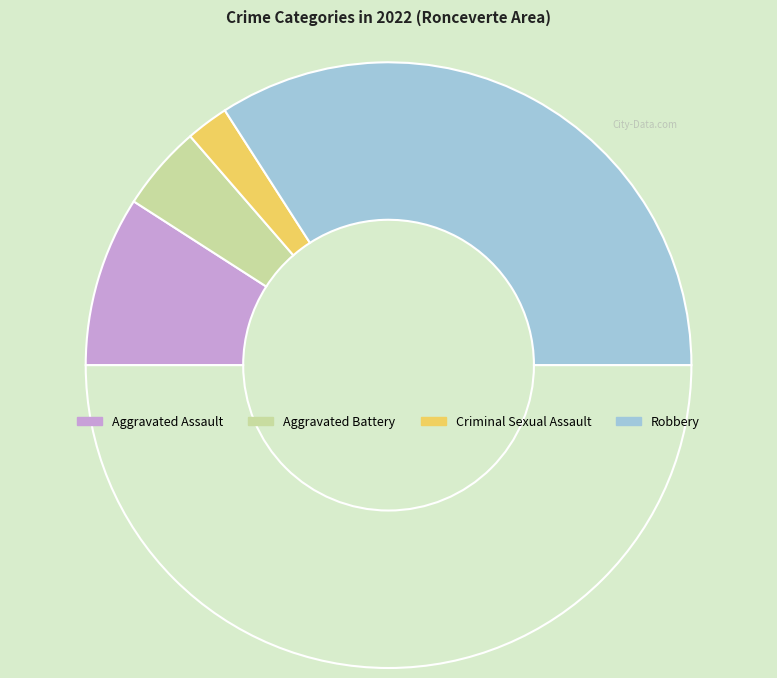

How many segments does this pie chart have?

5